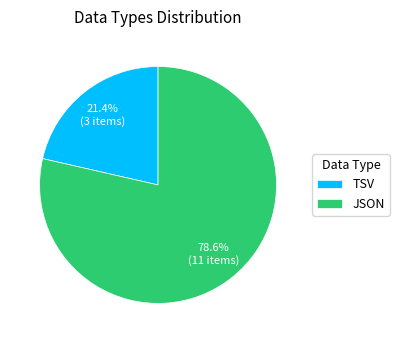

Is it true that TSV is 21% of the pie?

True